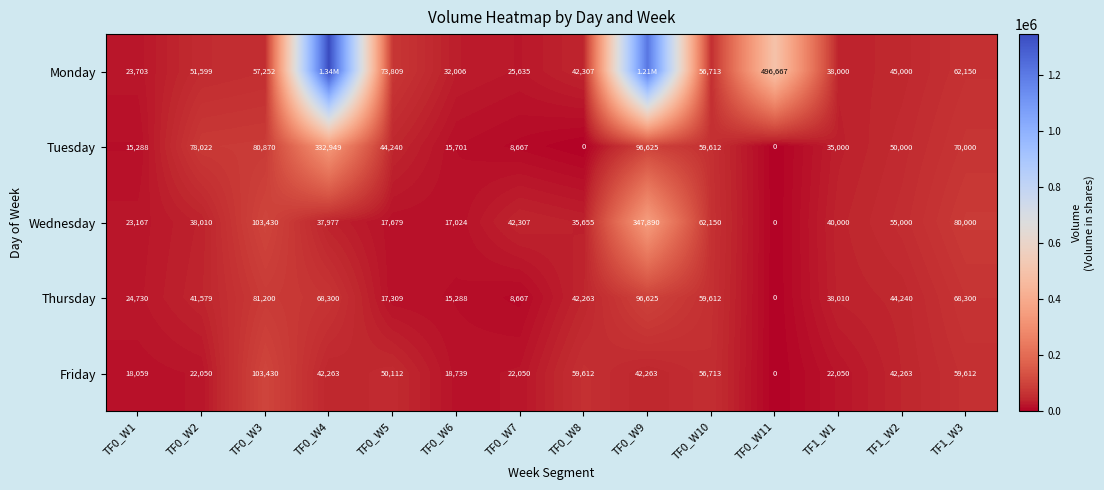

What is the difference between the second highest and second lowest values in the Tuesday series?

96625